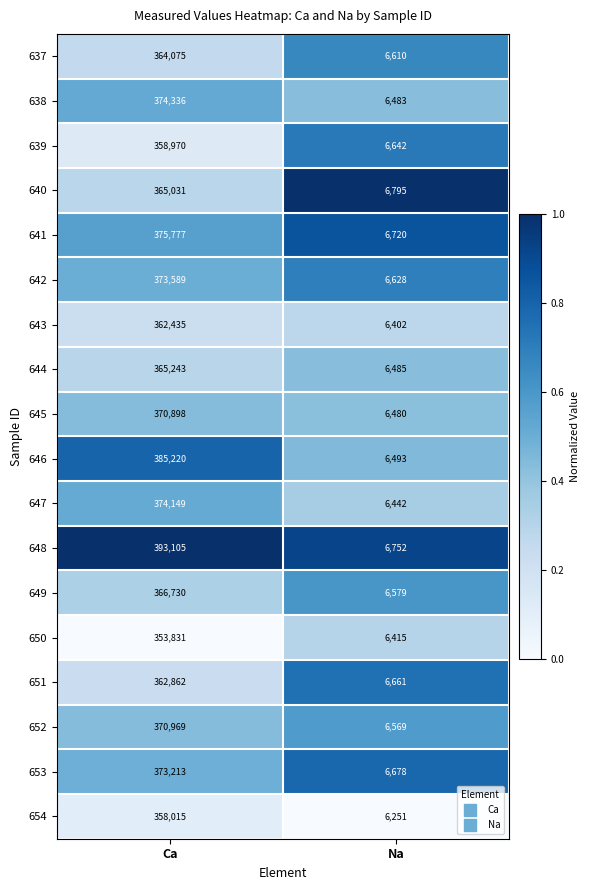

What is the difference between the maximum and minimum values in the 651 series?

356201